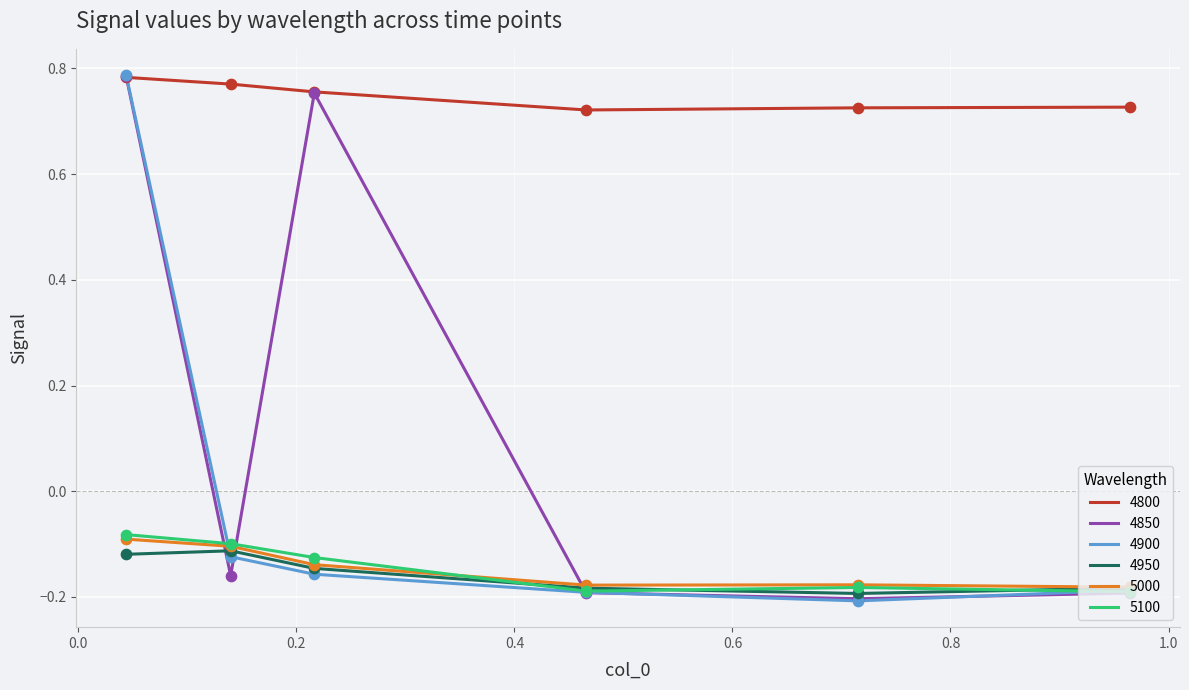

True or false: 5100 and 4800 intersect in this chart.

False